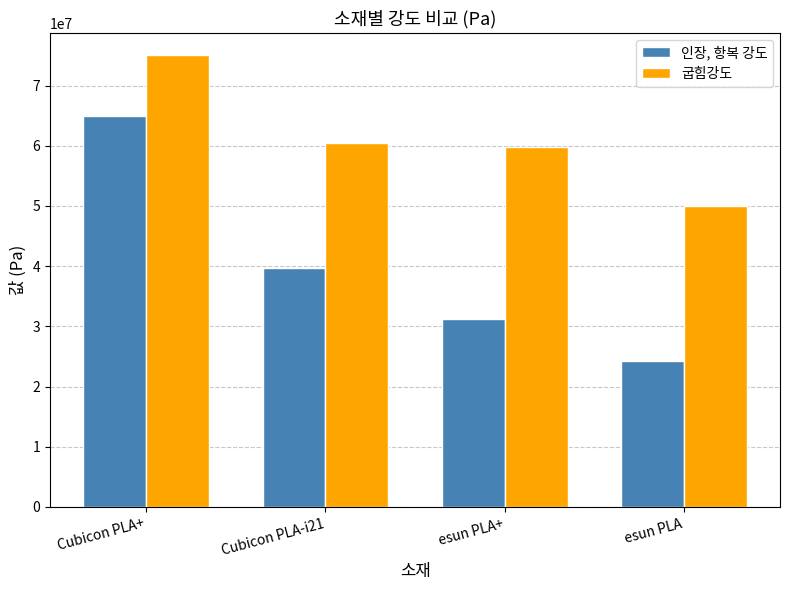

Reading left to right, list all the values displayed in this chart.

인장, 항복 강도: Cubicon PLA+=65000000	Cubicon PLA-i21=39700000	esun PLA+=31200000	esun PLA=24180000
굽힘강도: Cubicon PLA+=75000000	Cubicon PLA-i21=60500000	esun PLA+=59800000	esun PLA=50000000